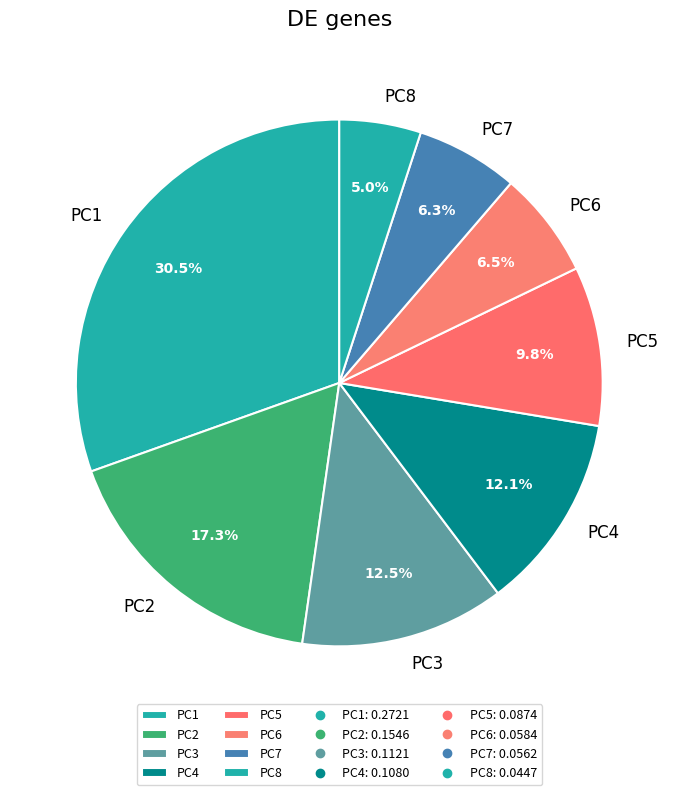

Is there any slice that represents more than half of the pie?

No